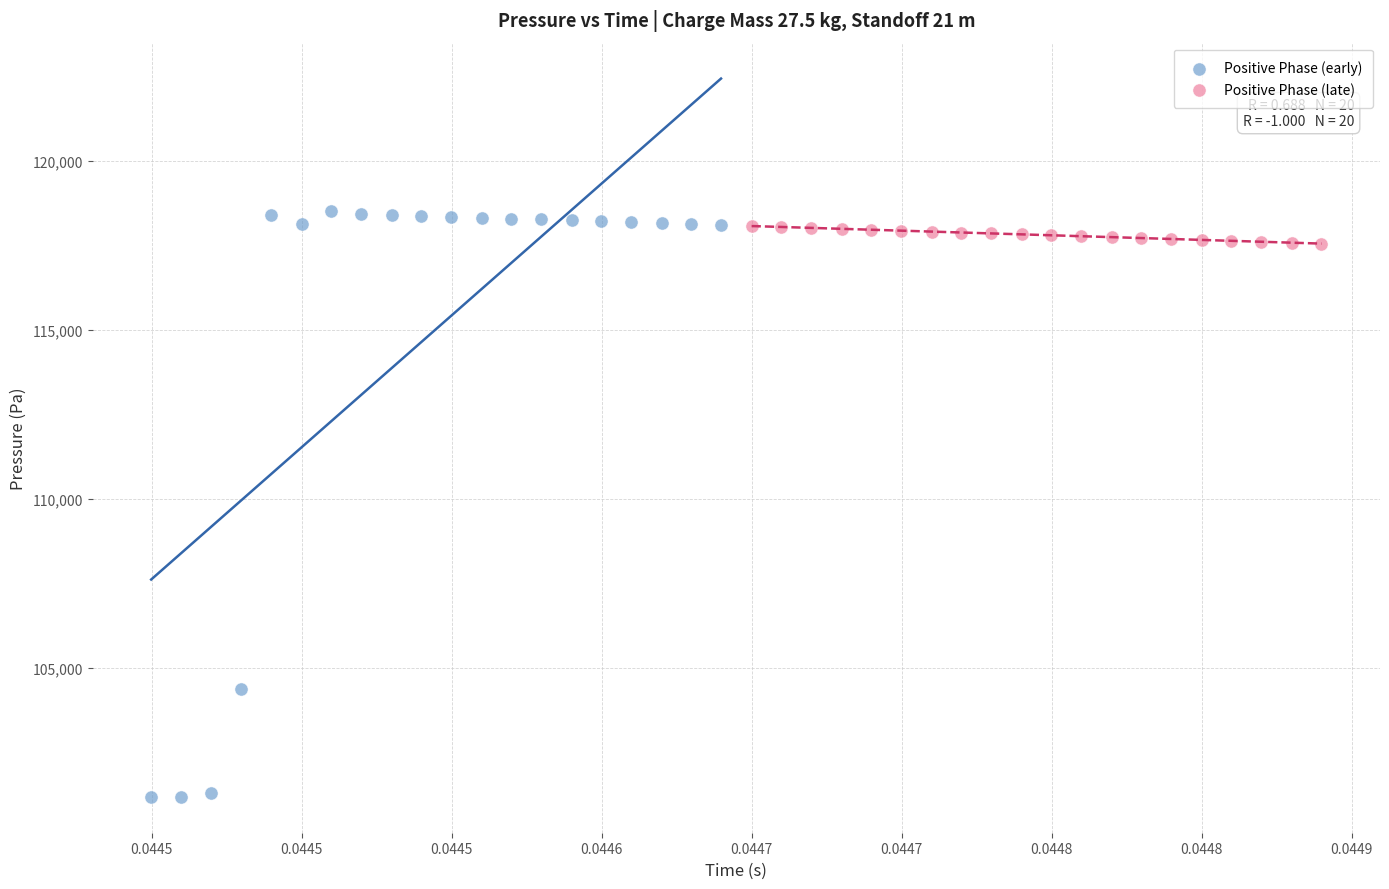

Which series reaches the minimum Y coordinate?

Positive Phase (early)